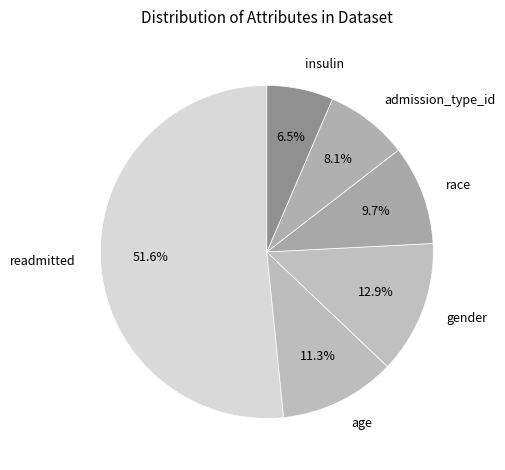

What is the ratio of the value at race to the value at age?

0.9